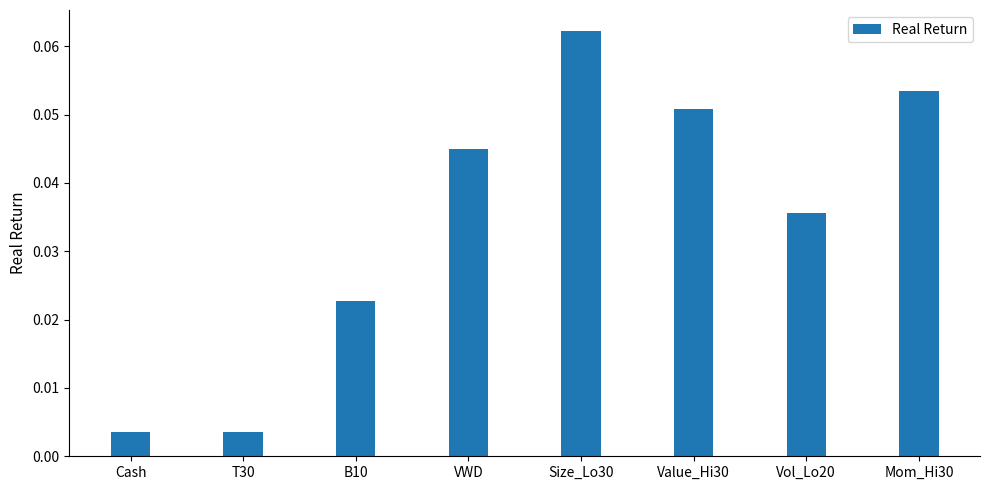

What is the sum of all values?

0.3